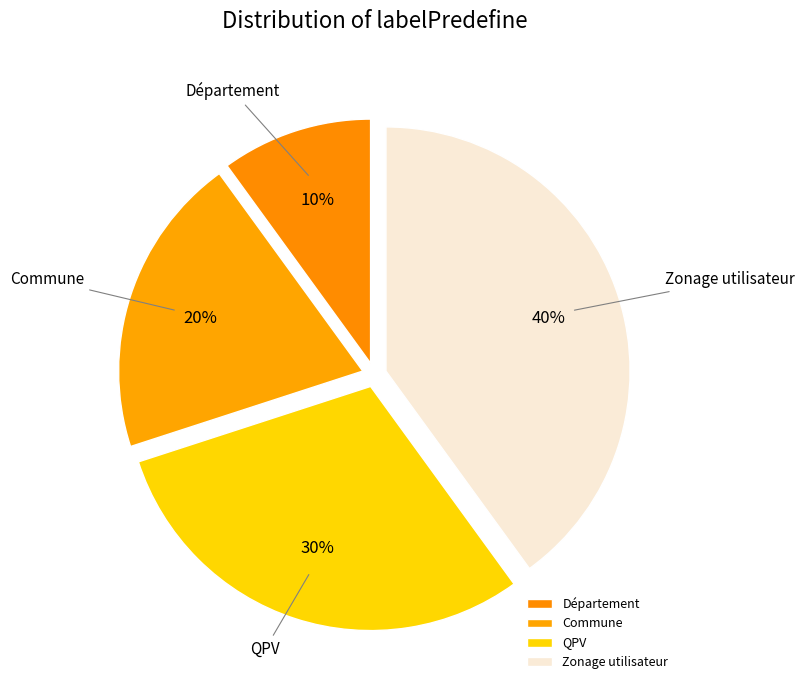

To the nearest percent, what is the combined percentage of Zonage utilisateur and Commune?

60%